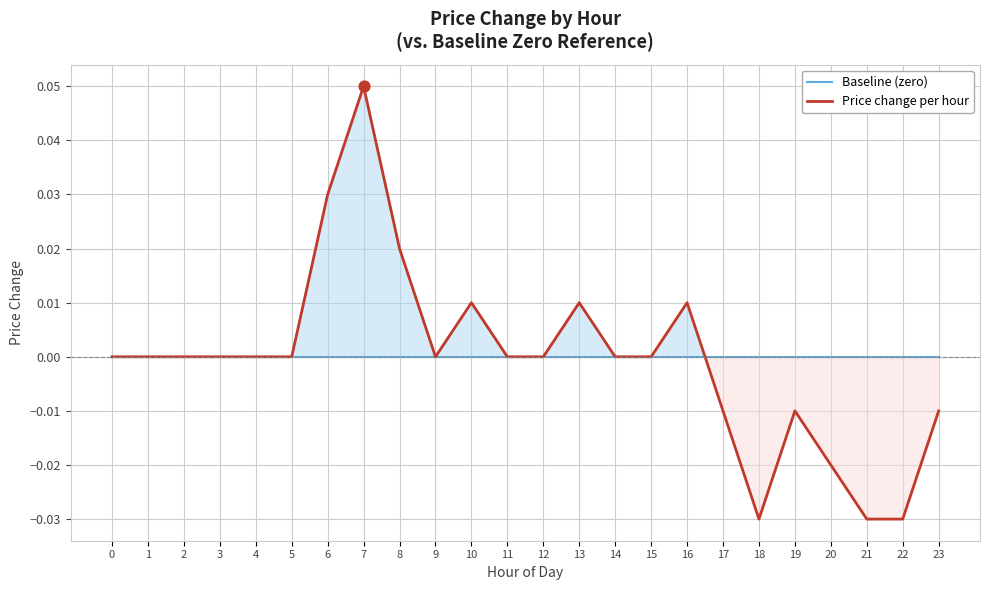

At how many categories does at least one series exceed 0?

6